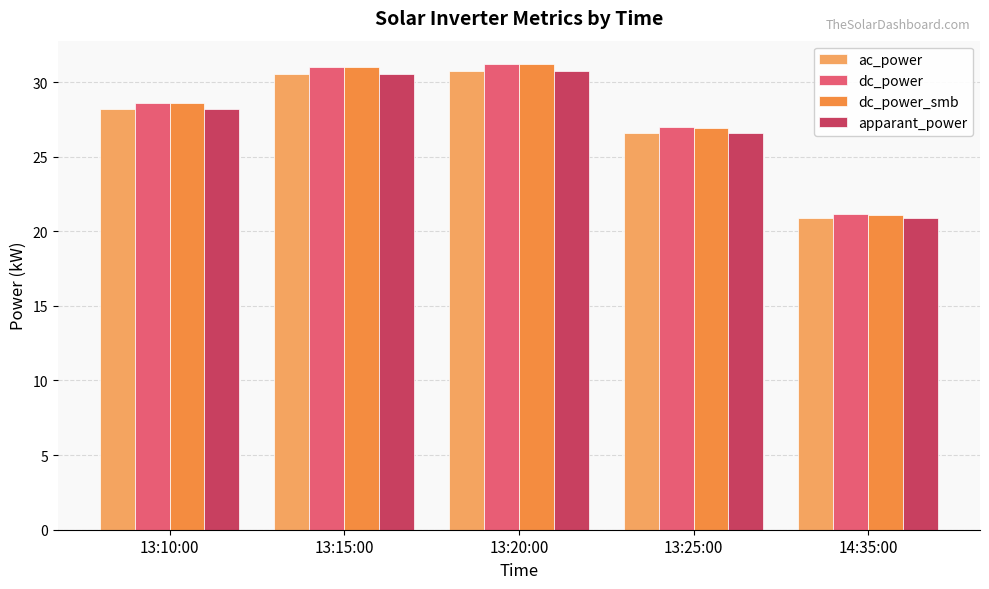

What is the label of the 3rd bar from the right?

13:20:00